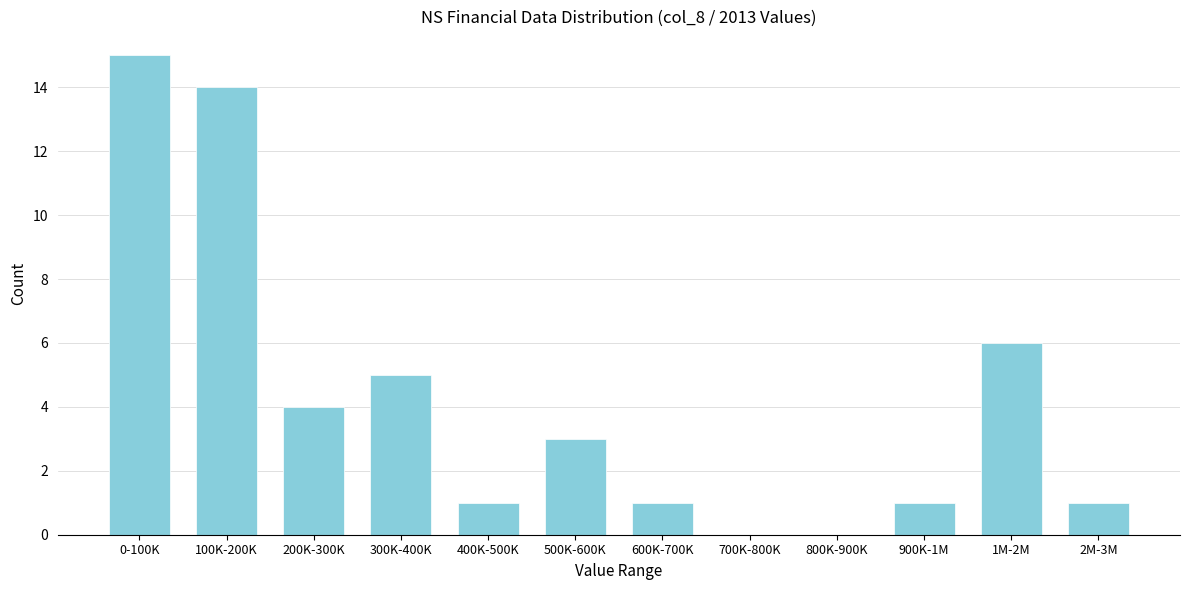

Reading left to right, transcribe all the data shown in this chart.

0-100K=15	100K-200K=14	200K-300K=4	300K-400K=5	400K-500K=1	500K-600K=3	600K-700K=1	700K-800K=0	800K-900K=0	900K-1M=1	1M-2M=6	2M-3M=1